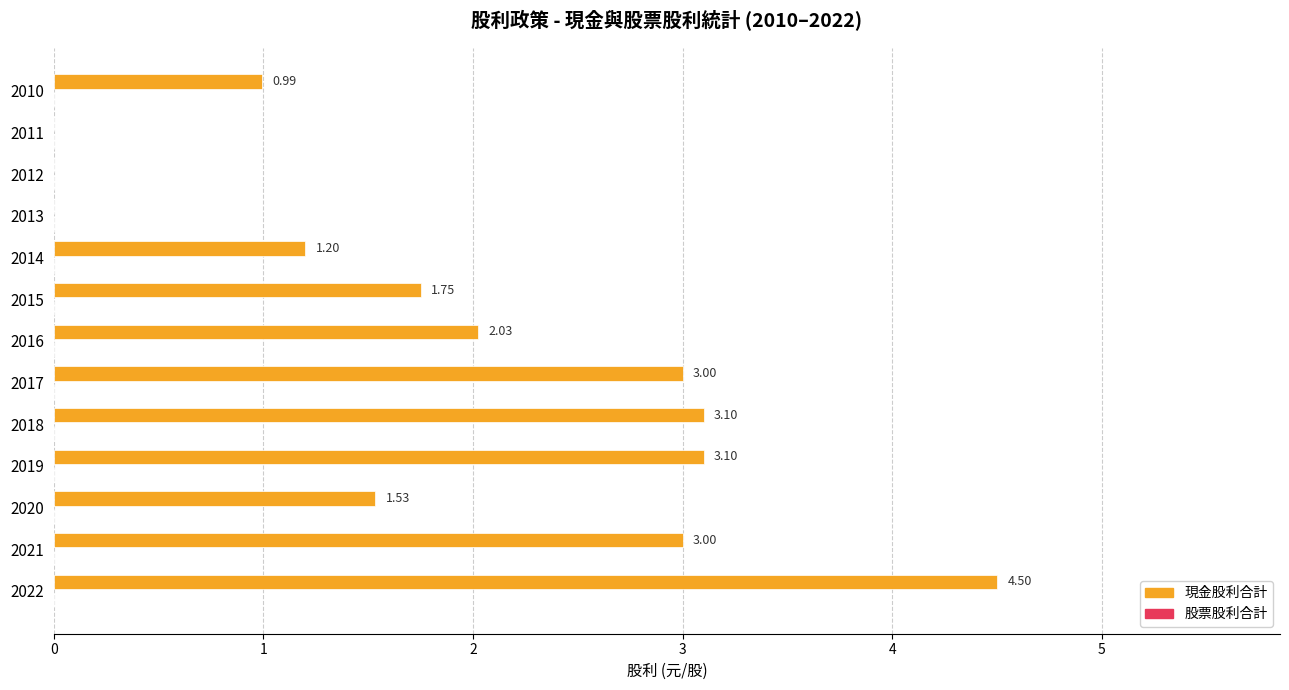

What is the sum of the values at 2016 and 2021?

5.0